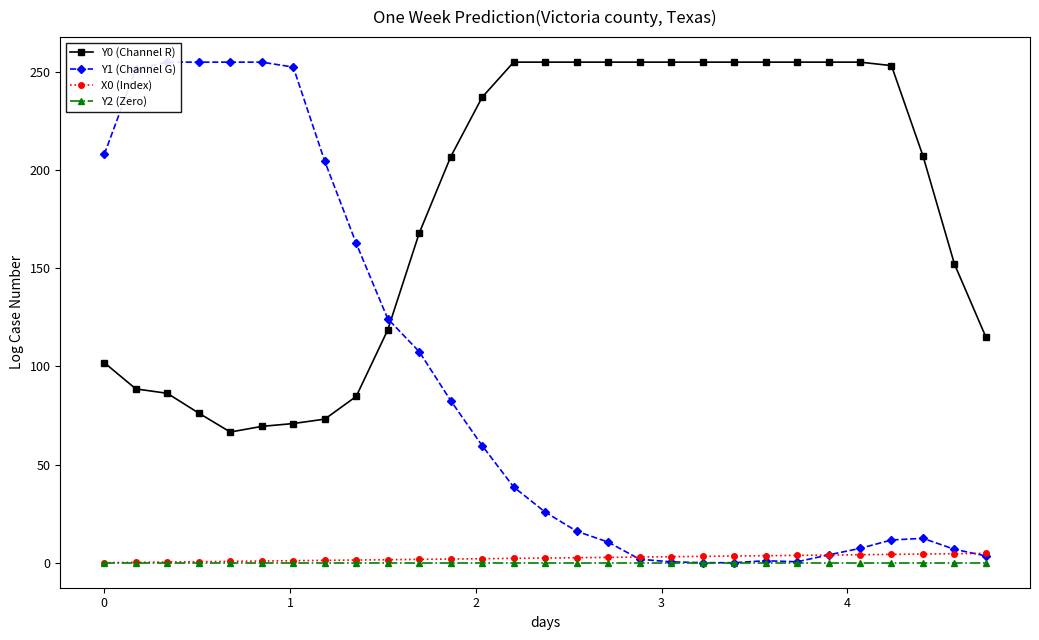

What is the minimum value for Y0 (Channel R)?

66.6